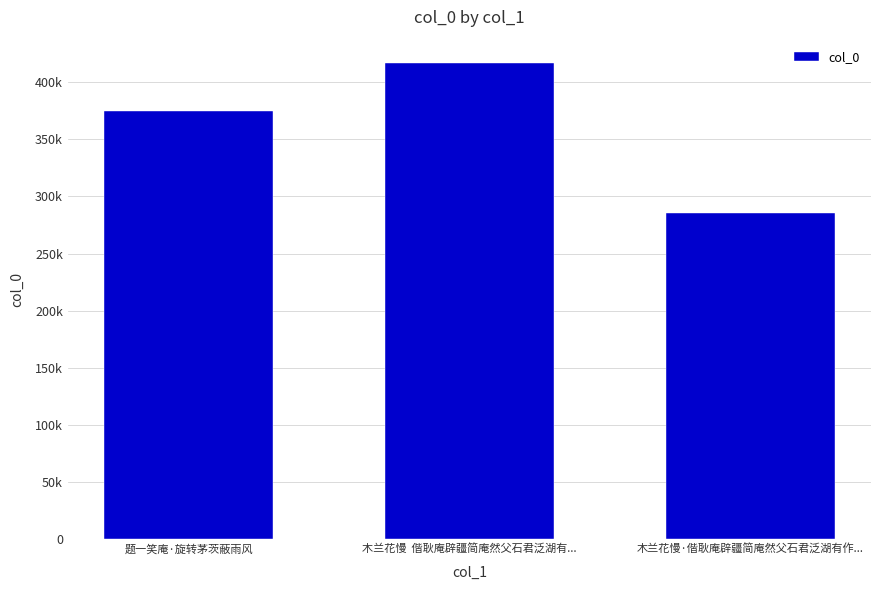

Read the value at 题一笑庵·旋转茅茨蔽雨风.

374500